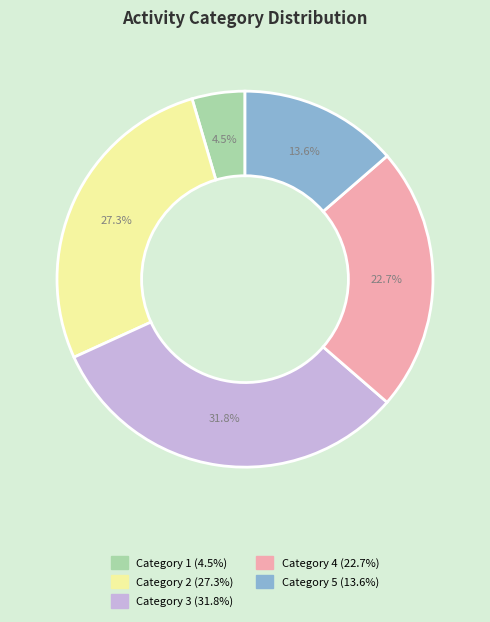

Is there any slice that represents more than half of the pie?

No